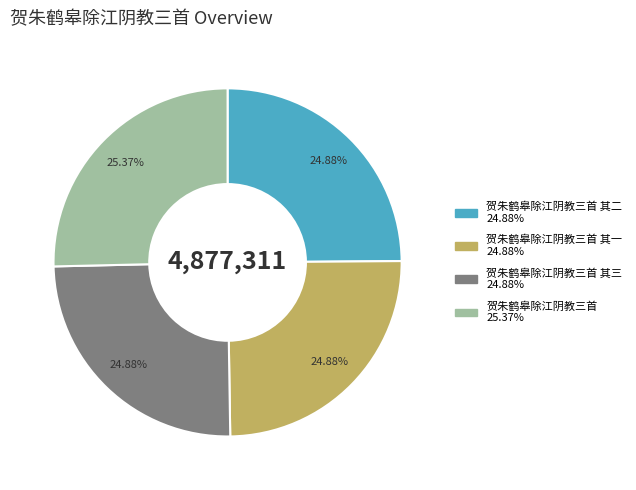

Is there a majority slice in this chart?

No